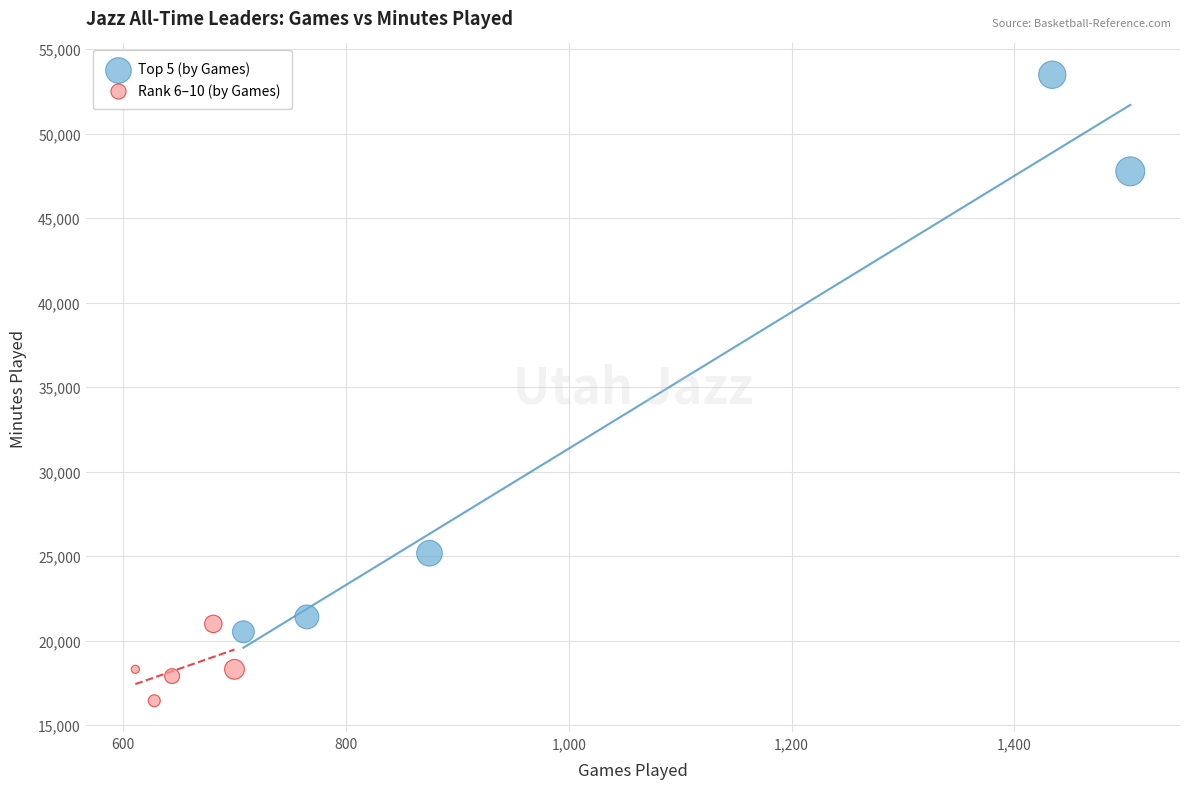

Which series contains the lowest Y value?

Rank 6–10 (by Games)